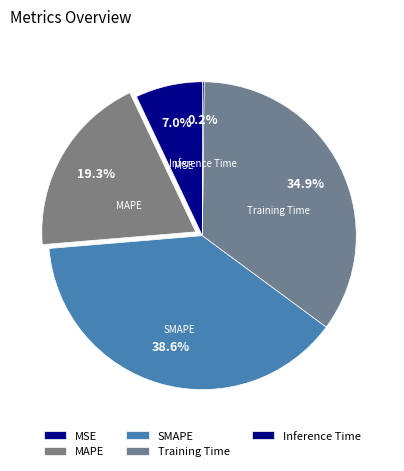

What portion of the pie excludes MSE?

93.0%